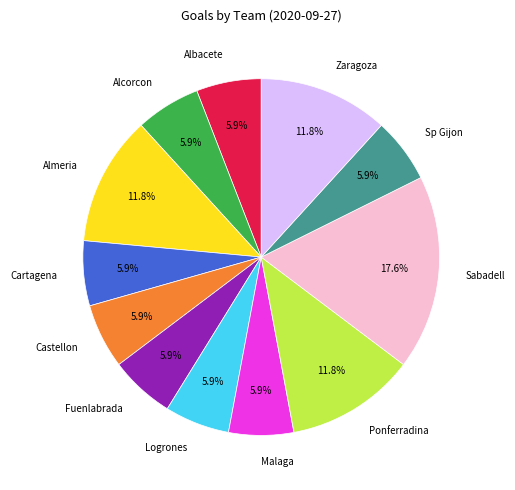

What percentage is the Alcorcon slice, to the nearest percent?

6%